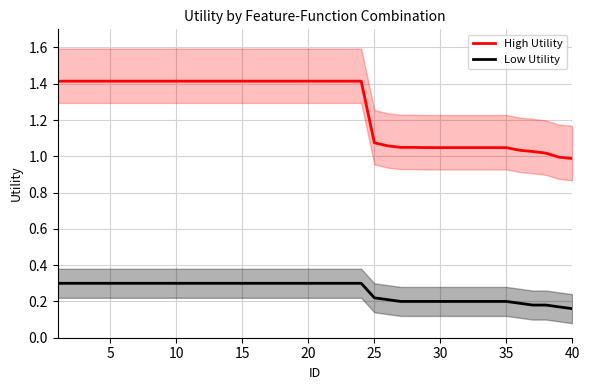

Is this an area chart (filled region under the line)?

No